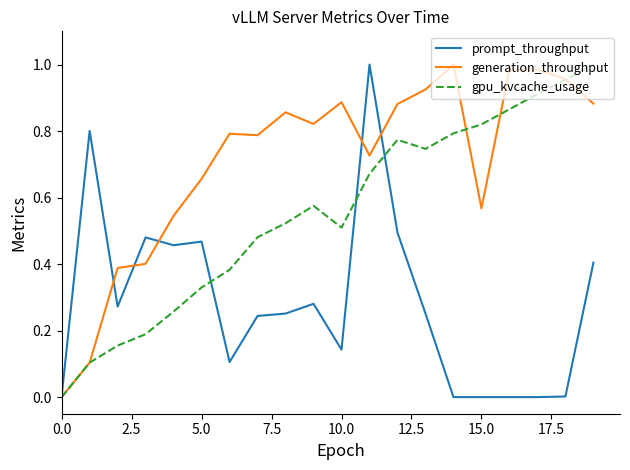

What are all the series names shown in the legend?

prompt_throughput, generation_throughput, gpu_kvcache_usage